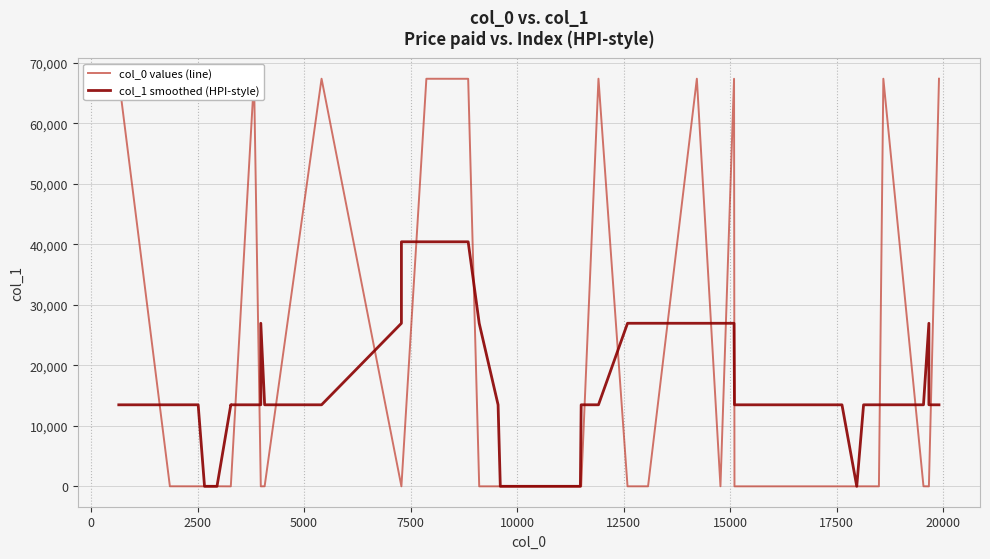

What is the difference between the maximum and minimum values in the col_1 smoothed (HPI-style) series?

40408.2